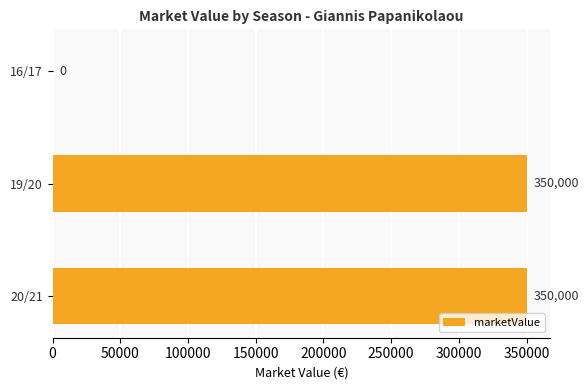

How many positive values are there?

2